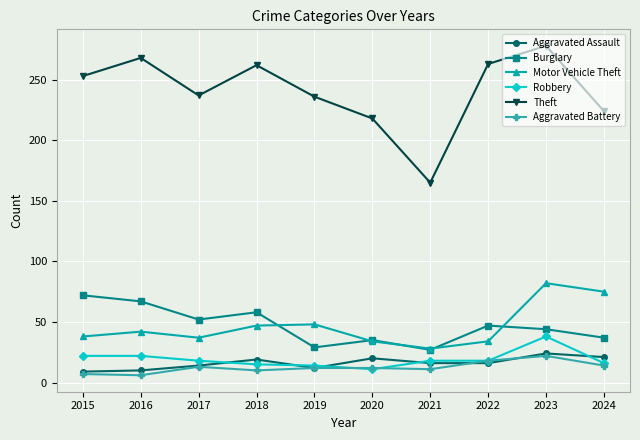

Where is the first local maximum for Theft?

2016